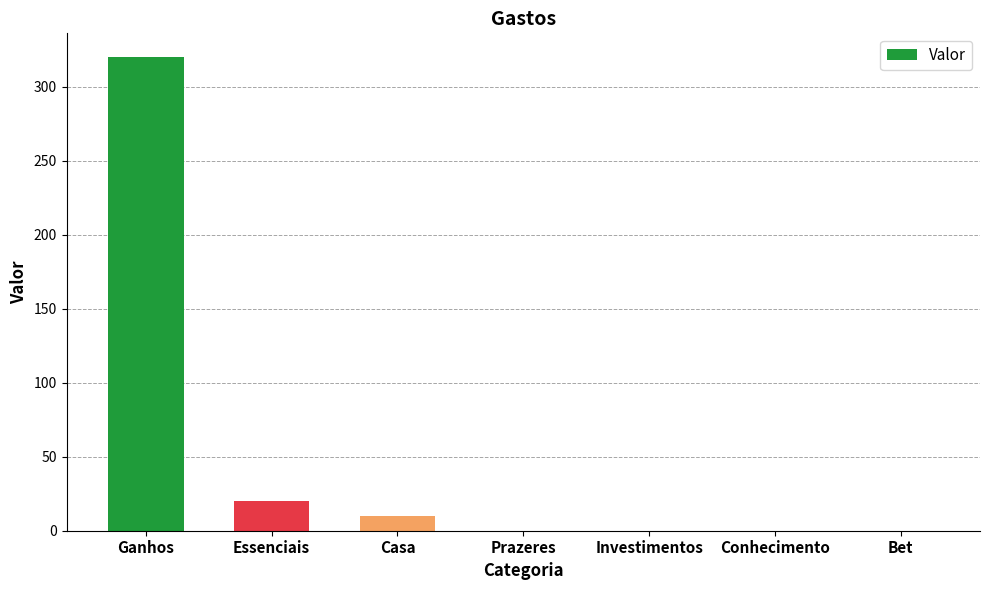

What is the greatest value displayed?

320